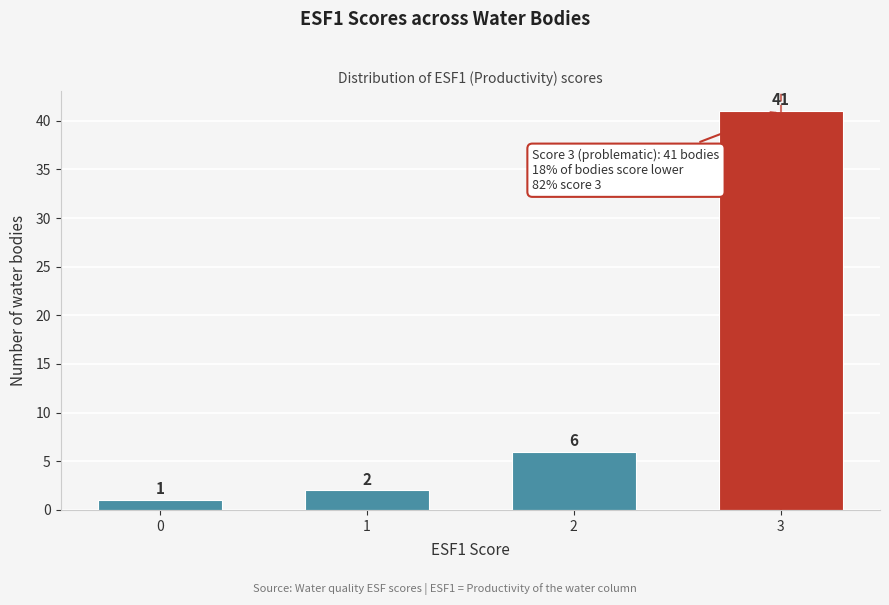

Reading left to right, list all the values displayed in this chart.

0=1	1=2	2=6	3=41